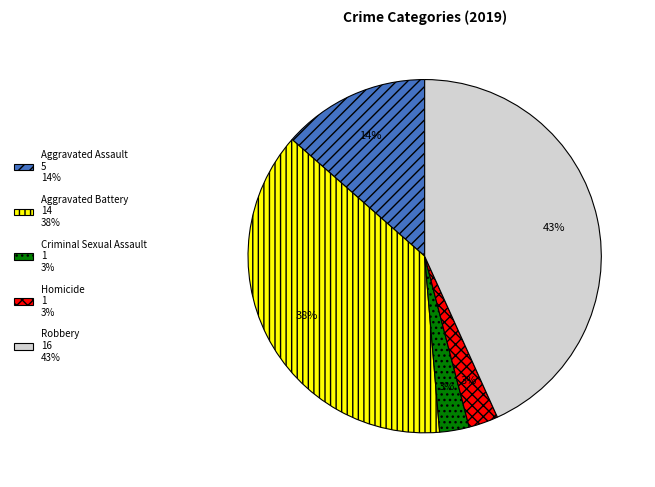

The Robbery slice represents 33% of the pie. True or false?

False